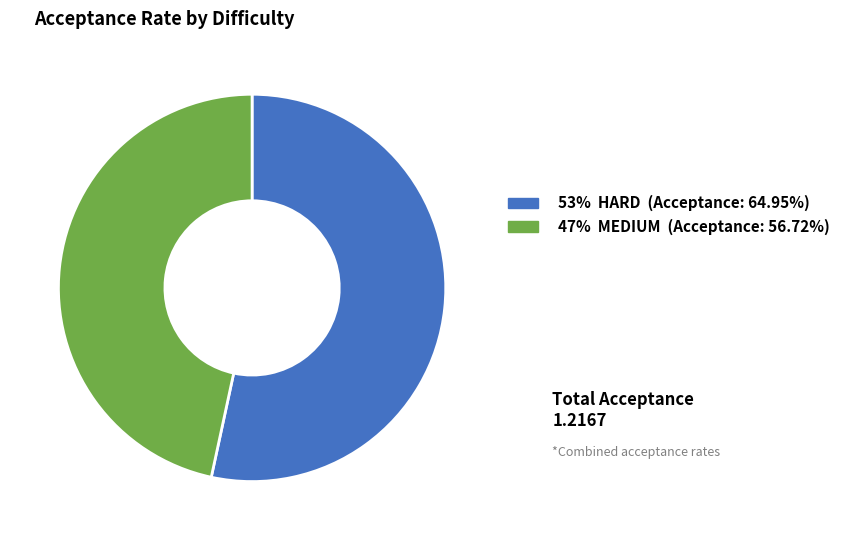

Count the number of slices in the pie.

2